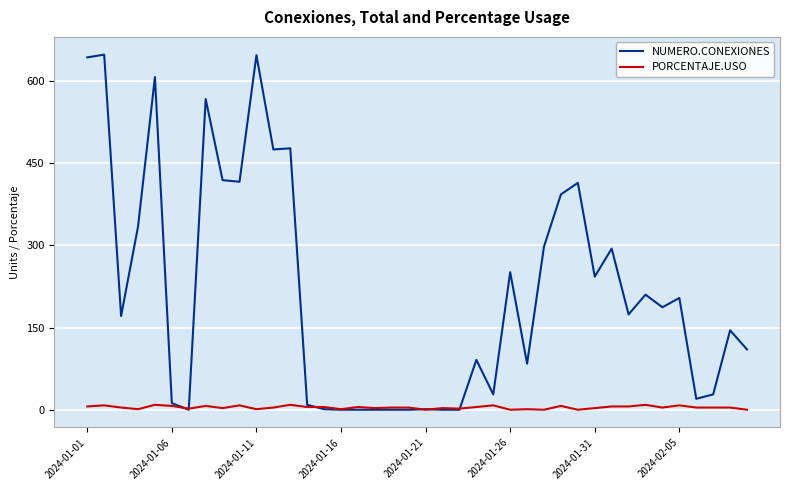

True or false: PORCENTAJE.USO has more than 1 interior local peaks.

True